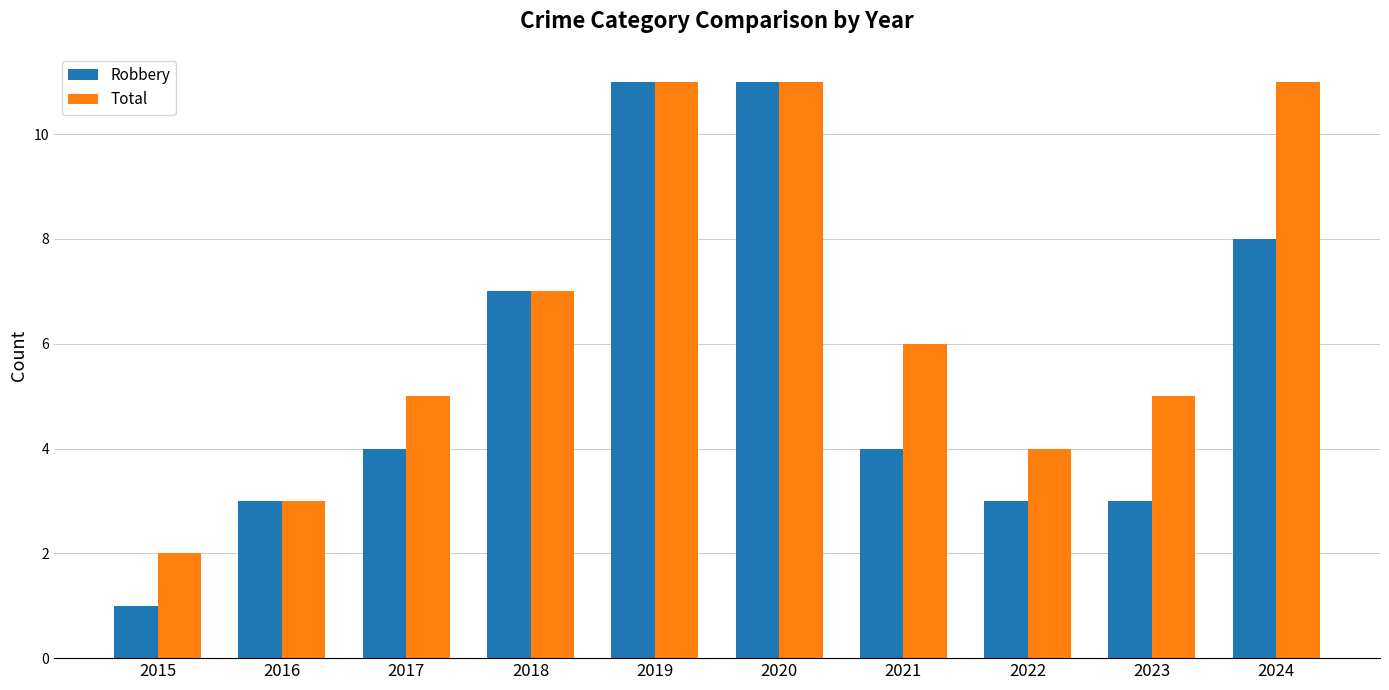

The value of Total at 2020 is 8. True or false?

False